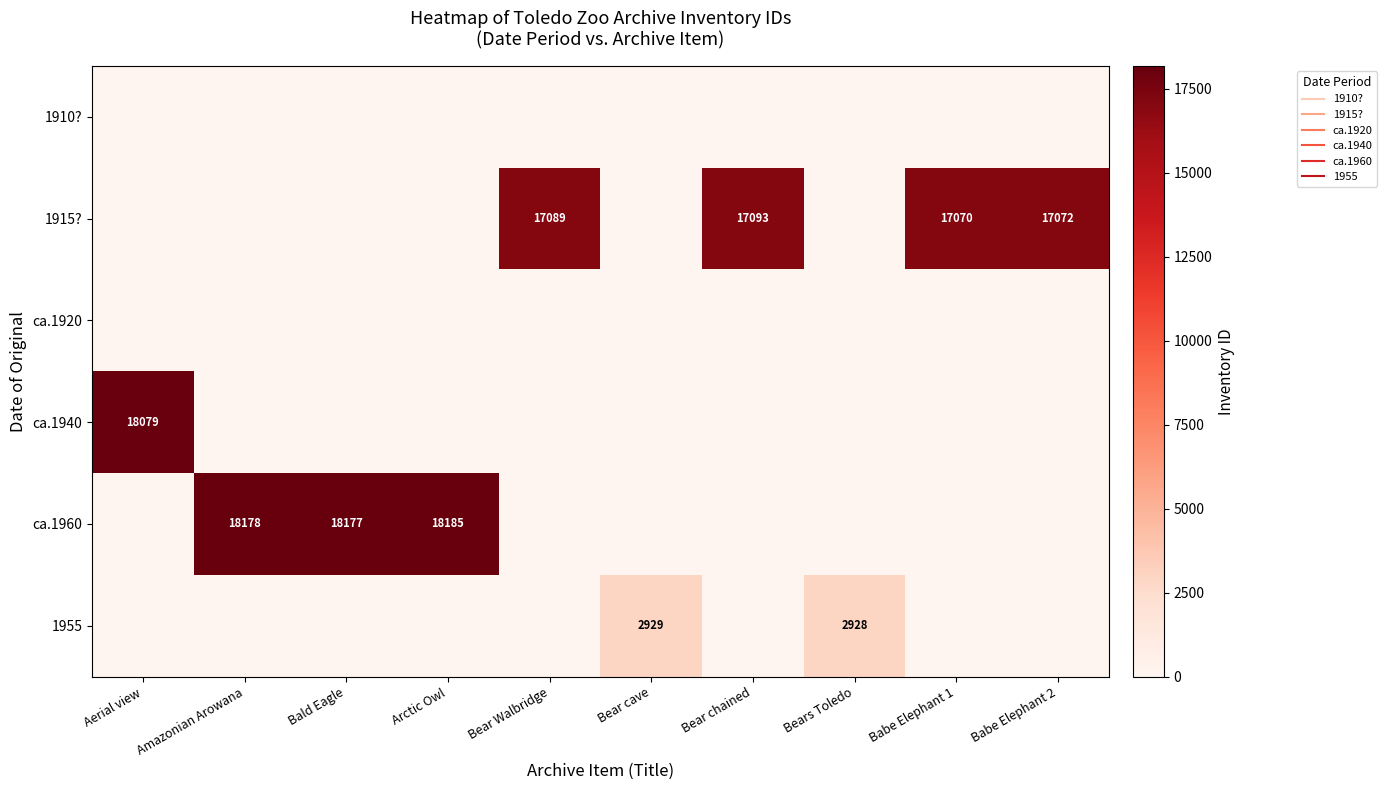

What is the total value across all series at Bear chained?

17093